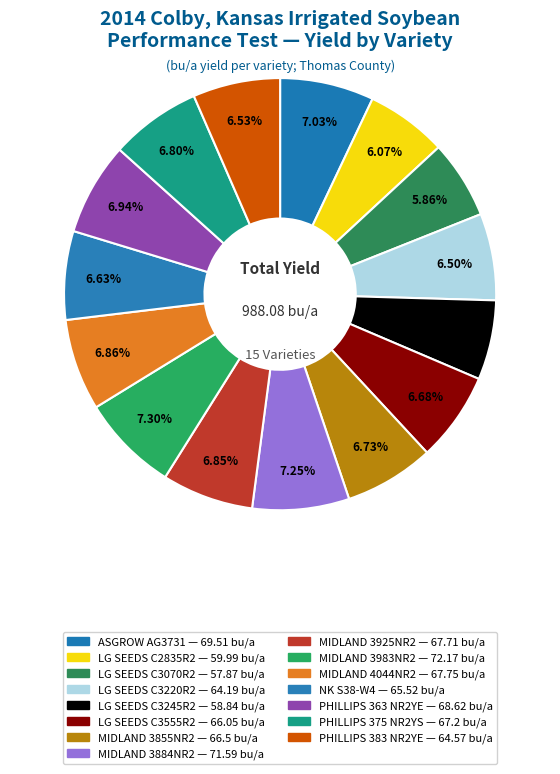

How many segments does this pie chart have?

15